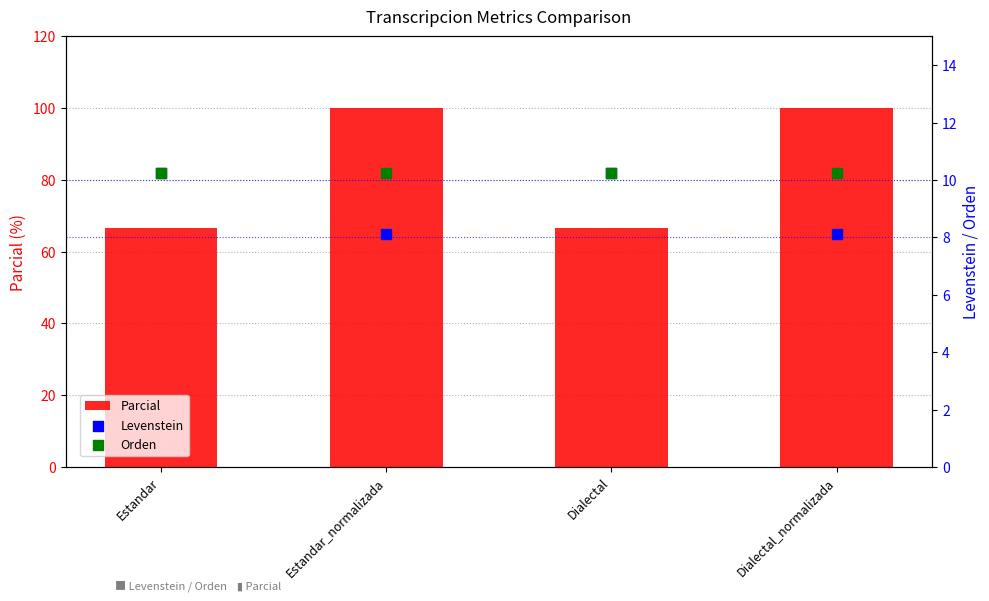

Which series has the largest total across all categories?

Parcial